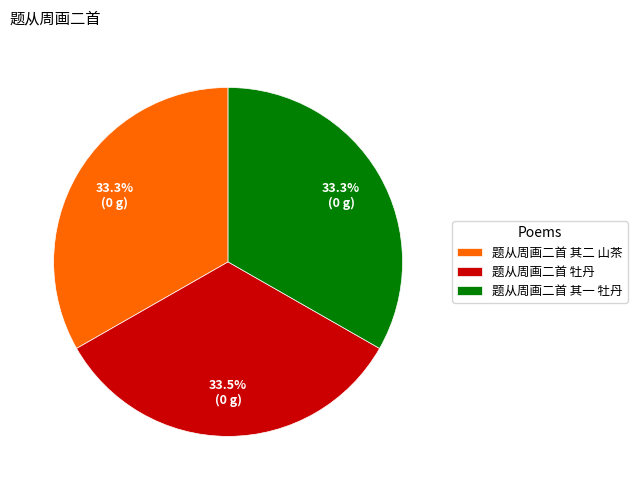

Is 题从周画二首 其二 山茶 the majority of the pie?

No